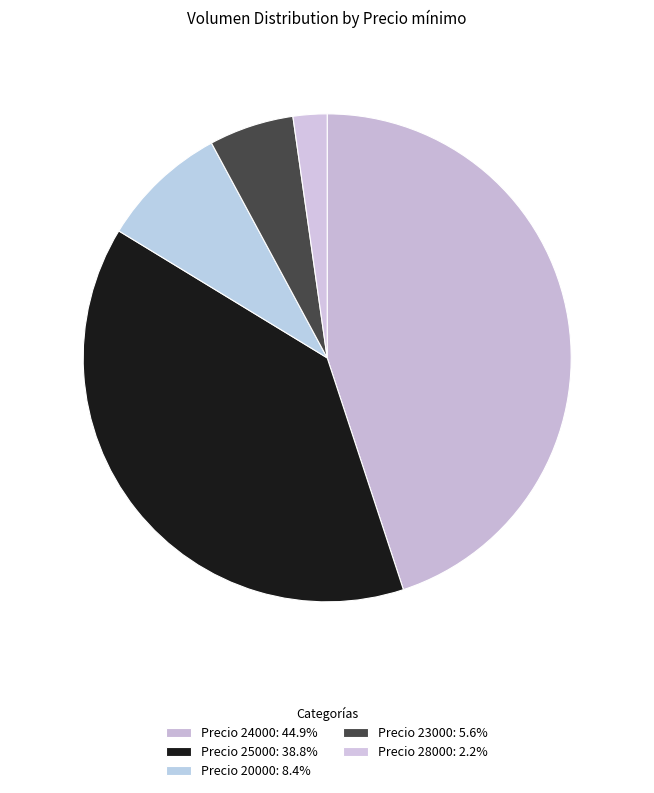

Count the number of slices in the pie.

5